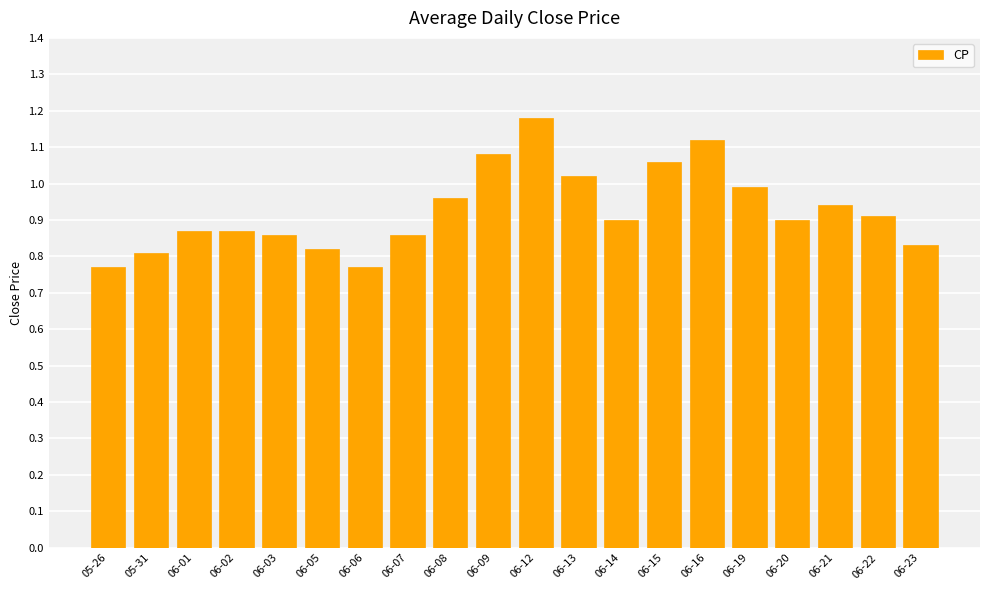

What is the label of the 5th bar from the left?

06-03